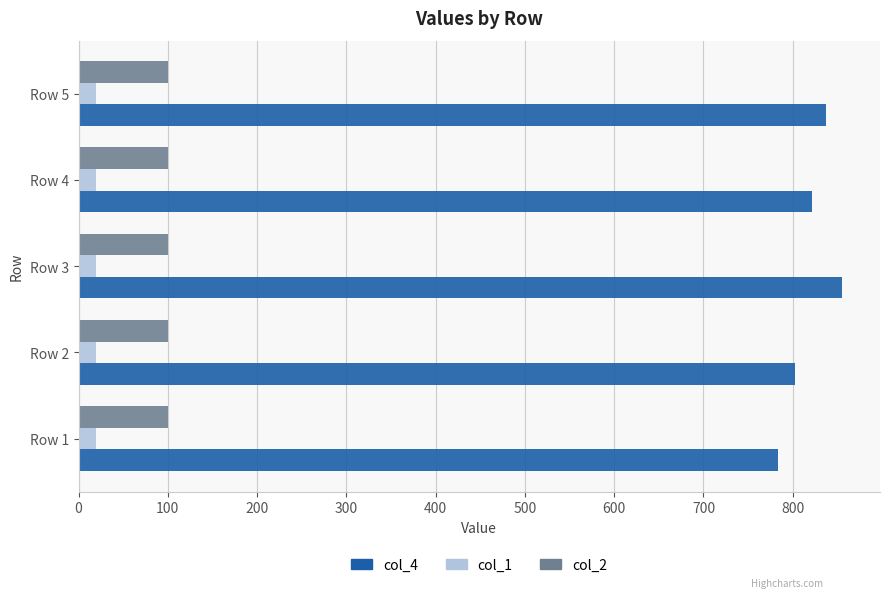

What is the minimum value for col_2?

100